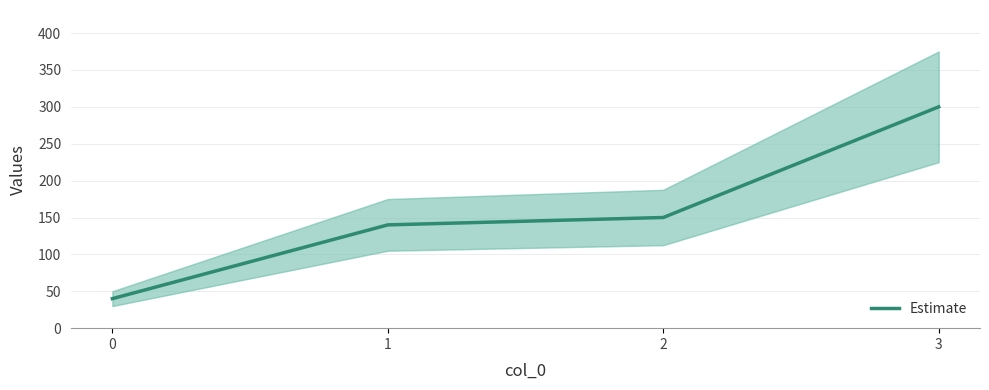

What is the difference between the maximum and minimum values?

260